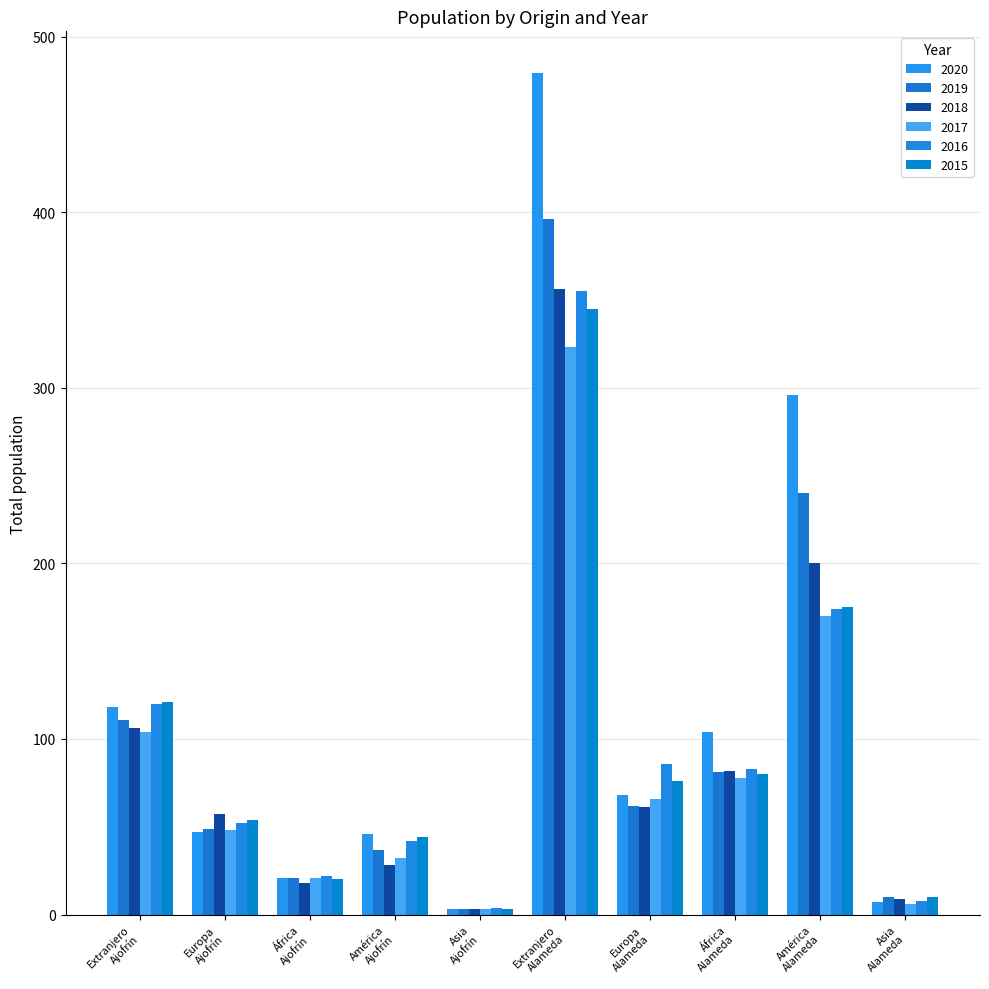

What is the minimum value shown in the chart?

3